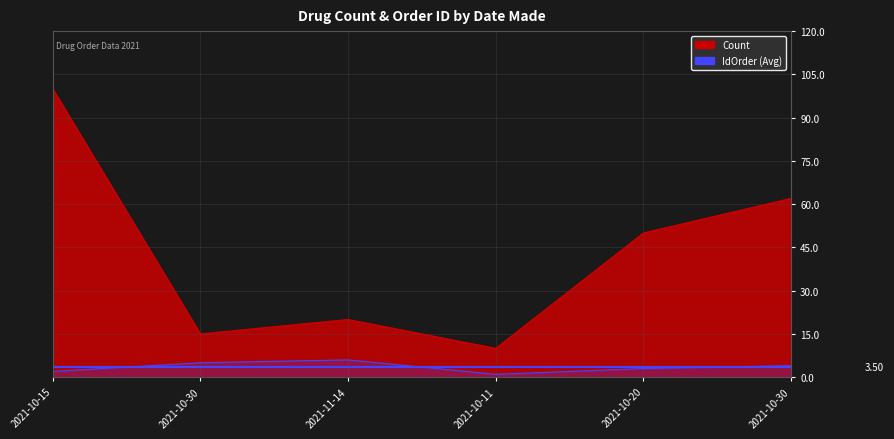

Reading left to right, extract all data points from this chart.

Count: 2021-10-15=100	2021-10-30=15	2021-11-14=20	2021-10-11=10	2021-10-20=50	2021-10-30=62
IdOrder: 2021-10-15=2	2021-10-30=5	2021-11-14=6	2021-10-11=1	2021-10-20=3	2021-10-30=4